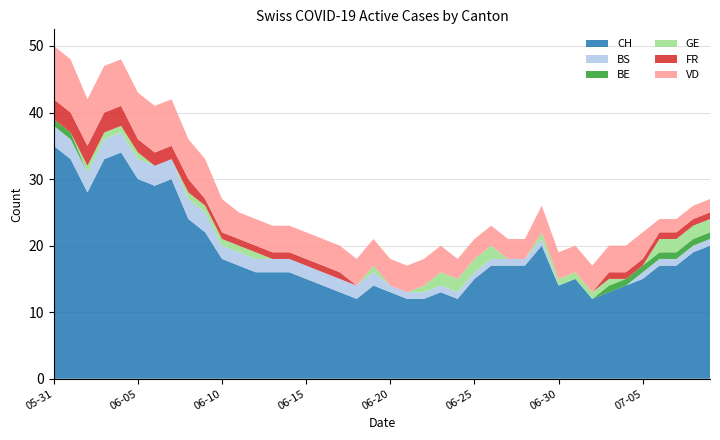

Reading left to right, what are all the values shown in this chart?

CH: 0=35	1=33	2=28	3=33	4=34	5=30	6=29	7=30	8=24	9=22	10=18	11=17	12=16	13=16	14=16	15=15	16=14	17=13	18=12	19=14	20=13	21=12	22=12	23=13	24=12	25=15	26=17	27=17	28=17	29=20	30=14	31=15	32=12	33=13	34=14	35=15	36=17	37=17	38=19	39=20
BS: 0=3	1=3	2=3	3=3	4=3	5=3	6=3	7=3	8=3	9=3	10=2	11=2	12=2	13=2	14=2	15=2	16=2	17=2	18=2	19=2	20=1	21=1	22=1	23=1	24=1	25=1	26=1	27=1	28=1	29=1	30=0	31=0	32=0	33=0	34=0	35=1	36=1	37=1	38=1	39=1
BE: 0=1	1=1	2=0	3=0	4=0	5=0	6=0	7=0	8=0	9=0	10=0	11=0	12=0	13=0	14=0	15=0	16=0	17=0	18=0	19=0	20=0	21=0	22=0	23=0	24=0	25=0	26=0	27=0	28=0	29=0	30=0	31=0	32=0	33=1	34=1	35=1	36=1	37=1	38=1	39=1
GE: 0=0	1=0	2=1	3=1	4=1	5=1	6=0	7=0	8=1	9=1	10=1	11=1	12=1	13=0	14=0	15=0	16=0	17=0	18=0	19=1	20=0	21=0	22=1	23=2	24=2	25=2	26=2	27=0	28=0	29=1	30=1	31=1	32=1	33=1	34=0	35=0	36=2	37=2	38=2	39=2
FR: 0=3	1=3	2=3	3=3	4=3	5=2	6=2	7=2	8=2	9=1	10=1	11=1	12=1	13=1	14=1	15=1	16=1	17=1	18=0	19=0	20=0	21=0	22=0	23=0	24=0	25=0	26=0	27=0	28=0	29=0	30=0	31=0	32=0	33=1	34=1	35=1	36=1	37=1	38=1	39=1
VD: 0=8	1=8	2=7	3=7	4=7	5=7	6=7	7=7	8=6	9=6	10=5	11=4	12=4	13=4	14=4	15=4	16=4	17=4	18=4	19=4	20=4	21=4	22=4	23=4	24=3	25=3	26=3	27=3	28=3	29=4	30=4	31=4	32=4	33=4	34=4	35=4	36=2	37=2	38=2	39=2